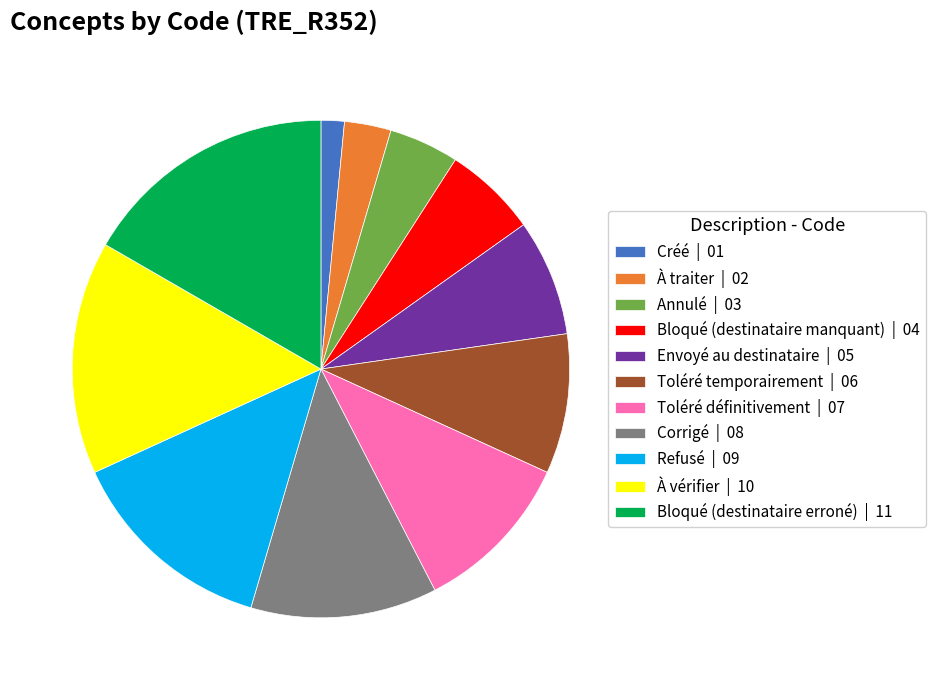

What is the smallest slice in the pie chart?

Créé